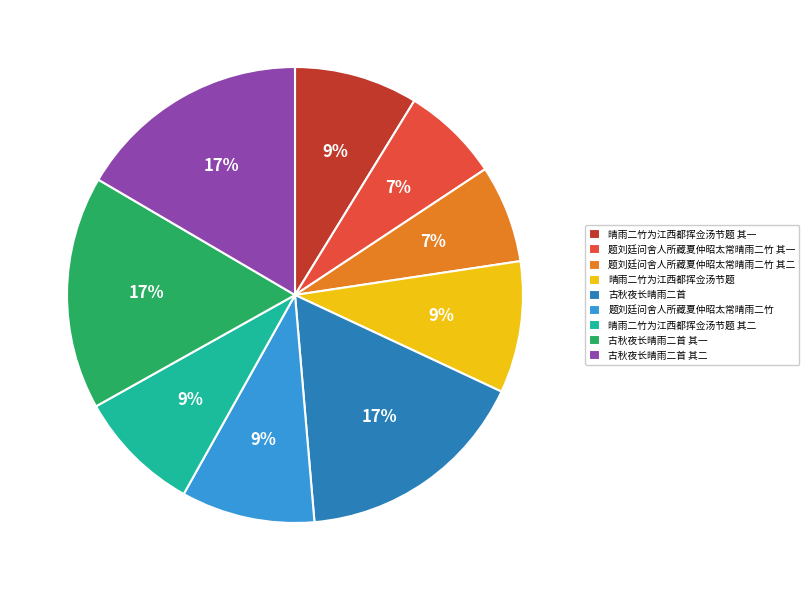

How many segments does this pie chart have?

9